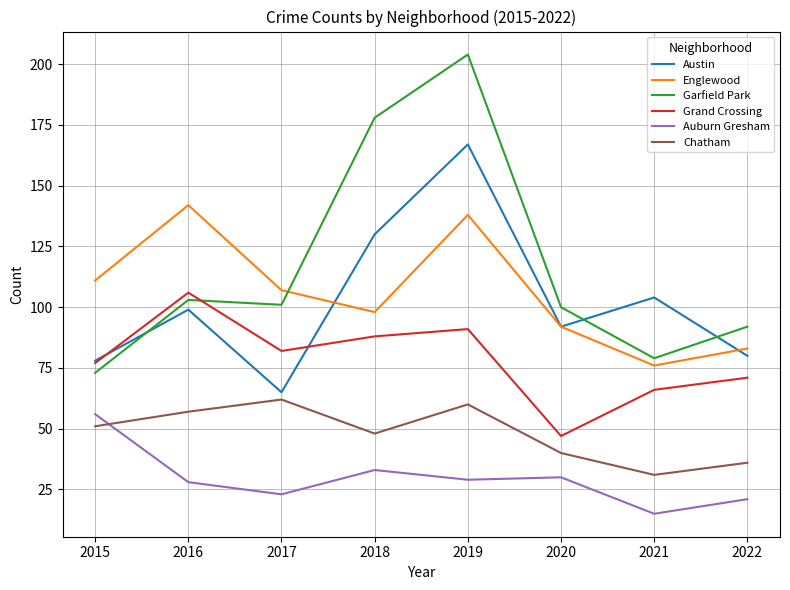

What is the maximum value for Auburn Gresham?

56